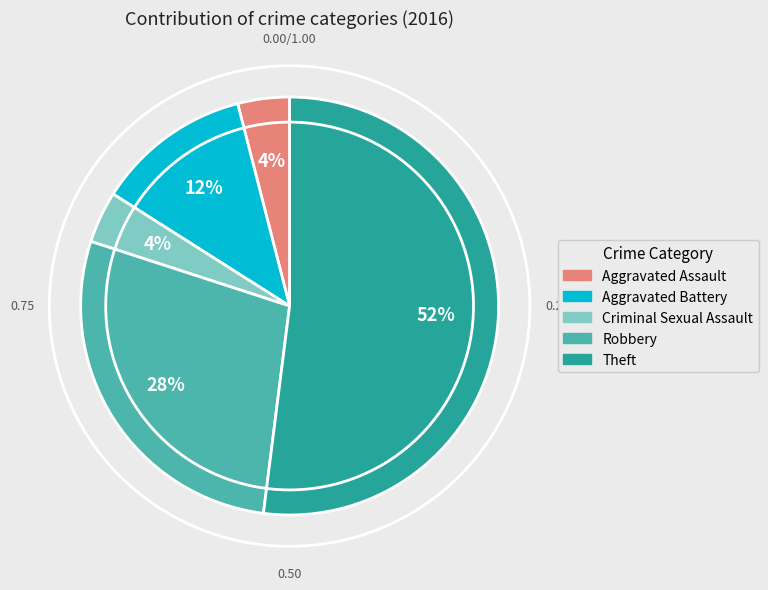

Which category has the biggest portion of the pie?

Theft